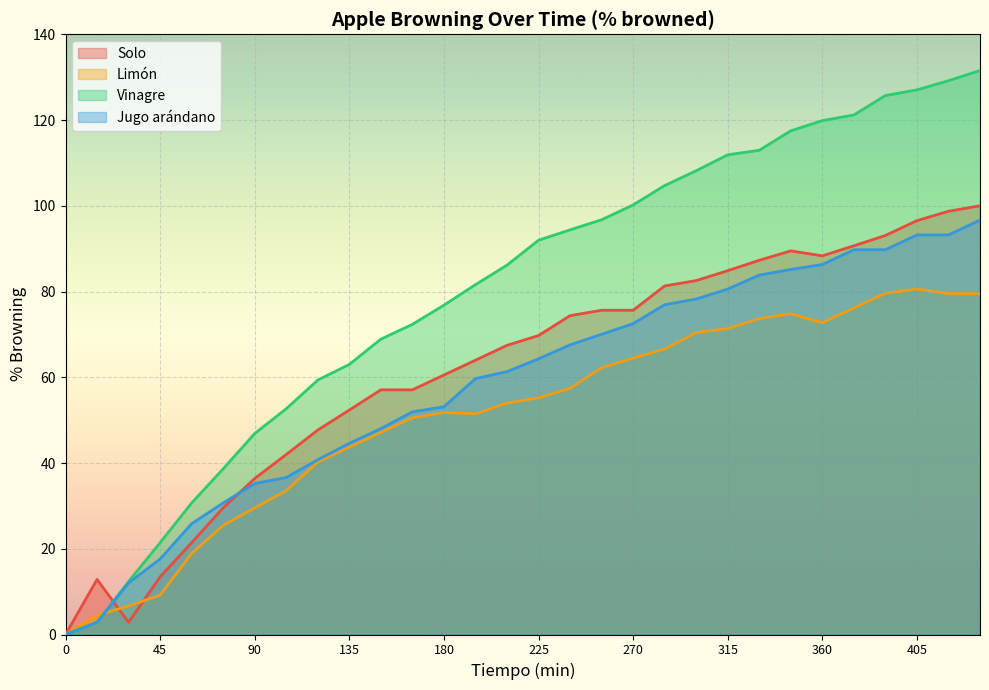

What are all the series names shown in the legend?

Solo, Limón, Vinagre, Jugo arándano